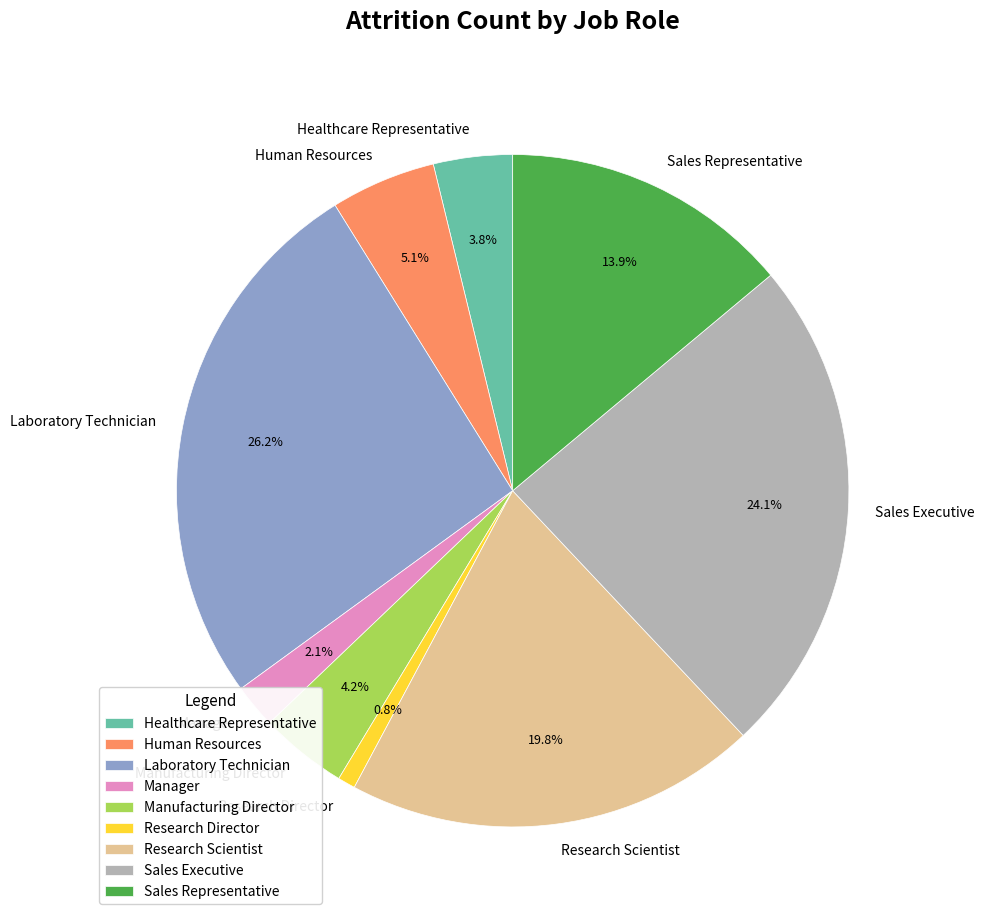

What portion of the pie excludes Sales Representative?

86.1%